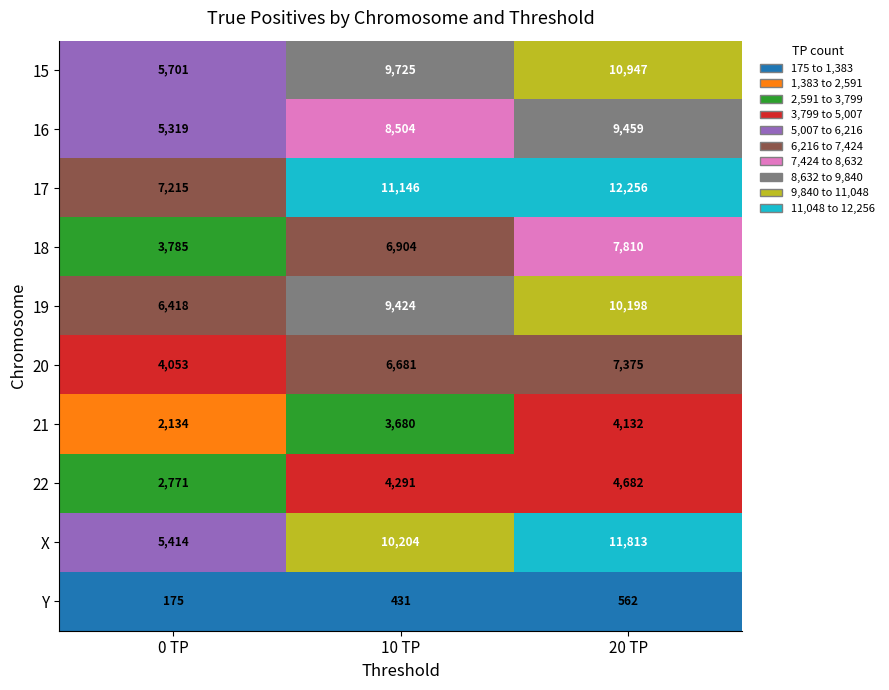

What is the total value across all series at 0 TP?

42985